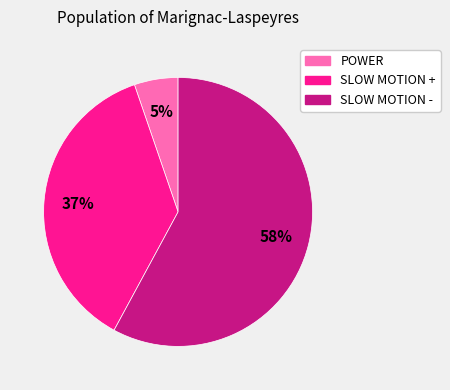

Is the sum of POWER and SLOW MOTION - greater than half?

Yes